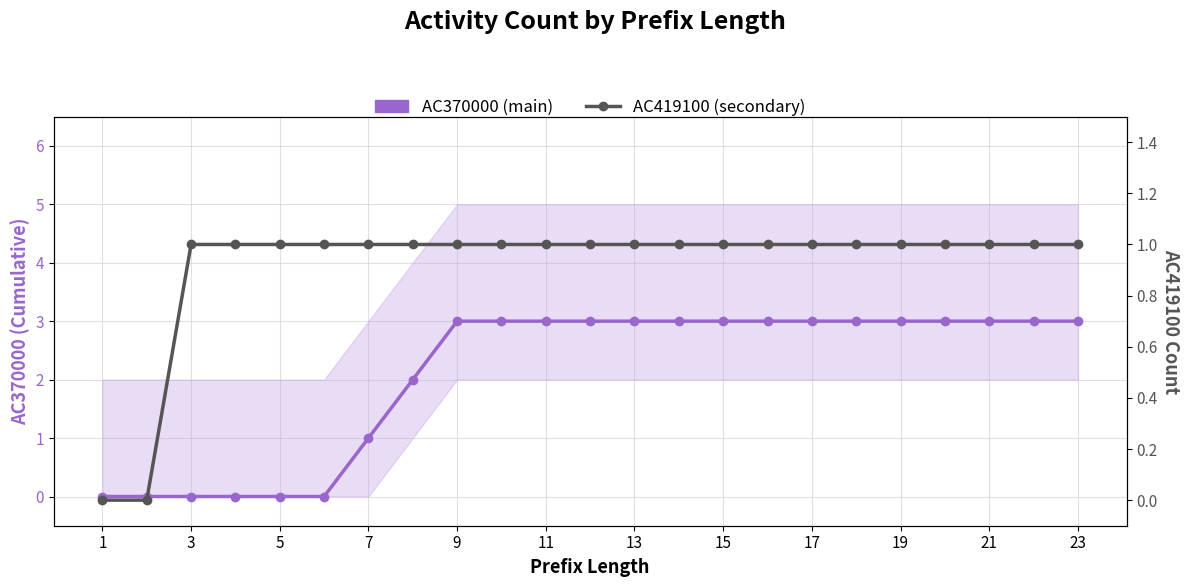

The value of AC370000 (main) at 9 is 3. True or false?

True